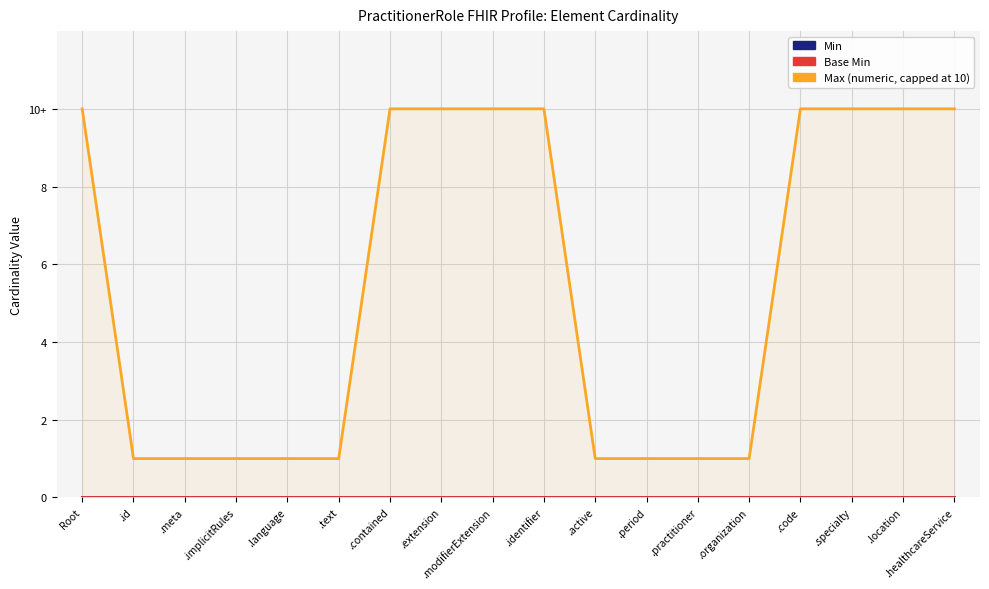

Read the Max (numeric) value at .meta.

1